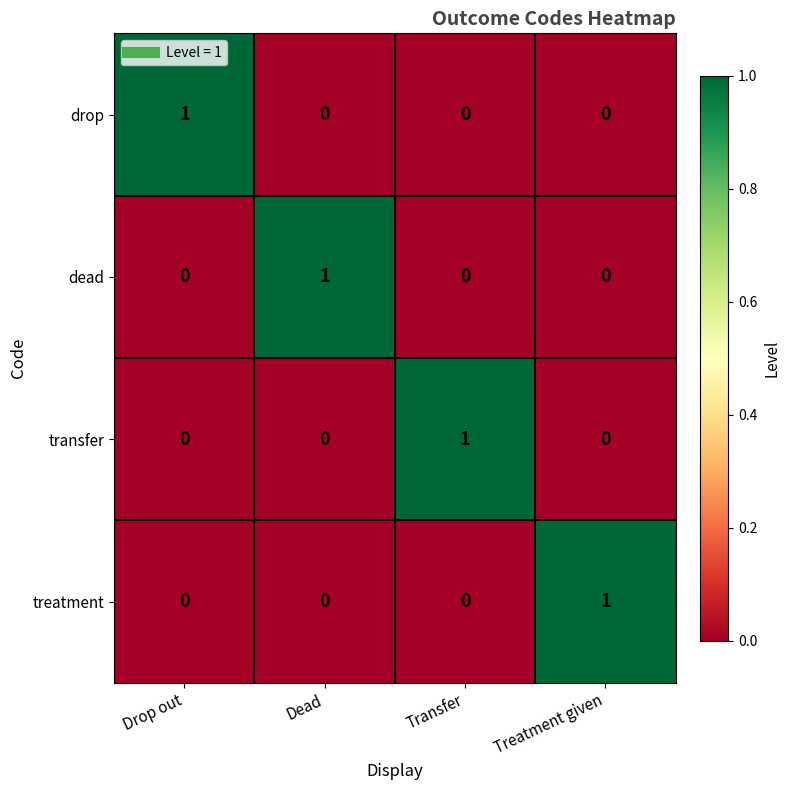

Count the transfer values in the range 0 to 1.

4